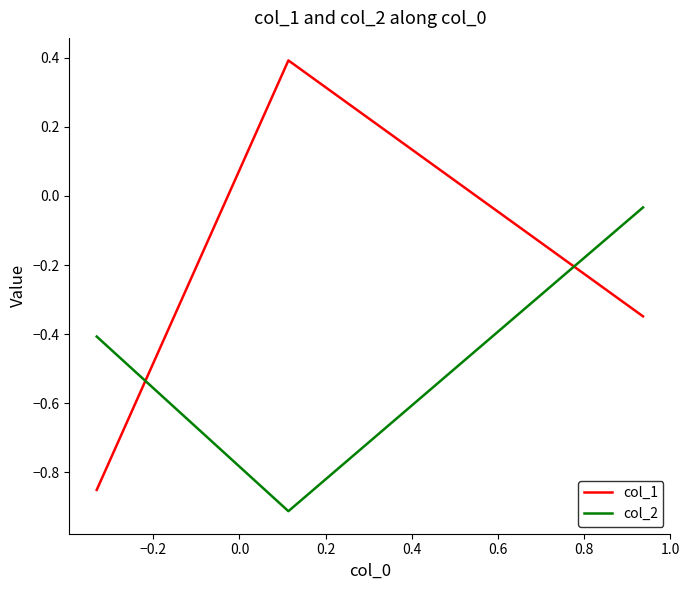

Rank the series by their maximum value, from highest to lowest.

col_1, col_2